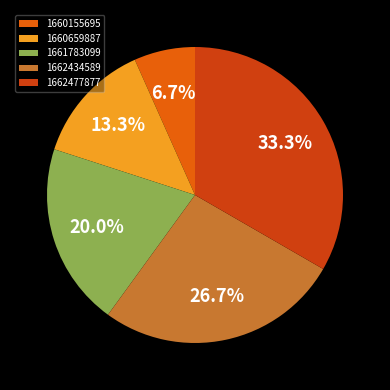

How many slices are in this pie chart?

5